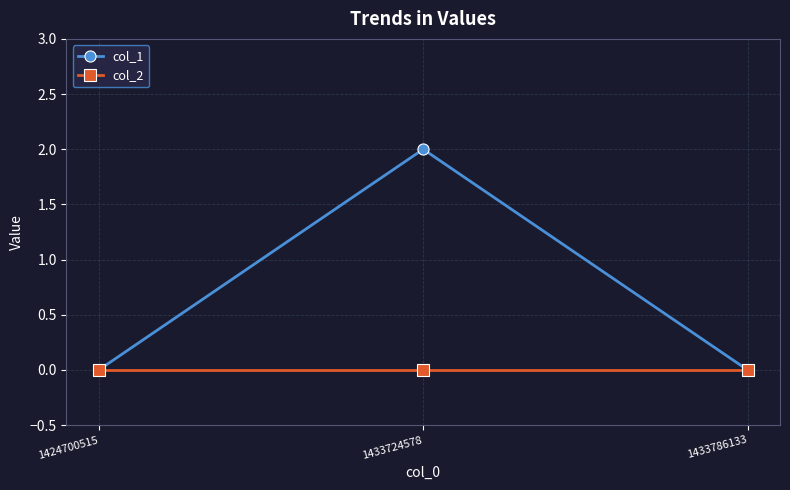

What is the sum of the col_1 values at 1433724578 and 1424700515?

2